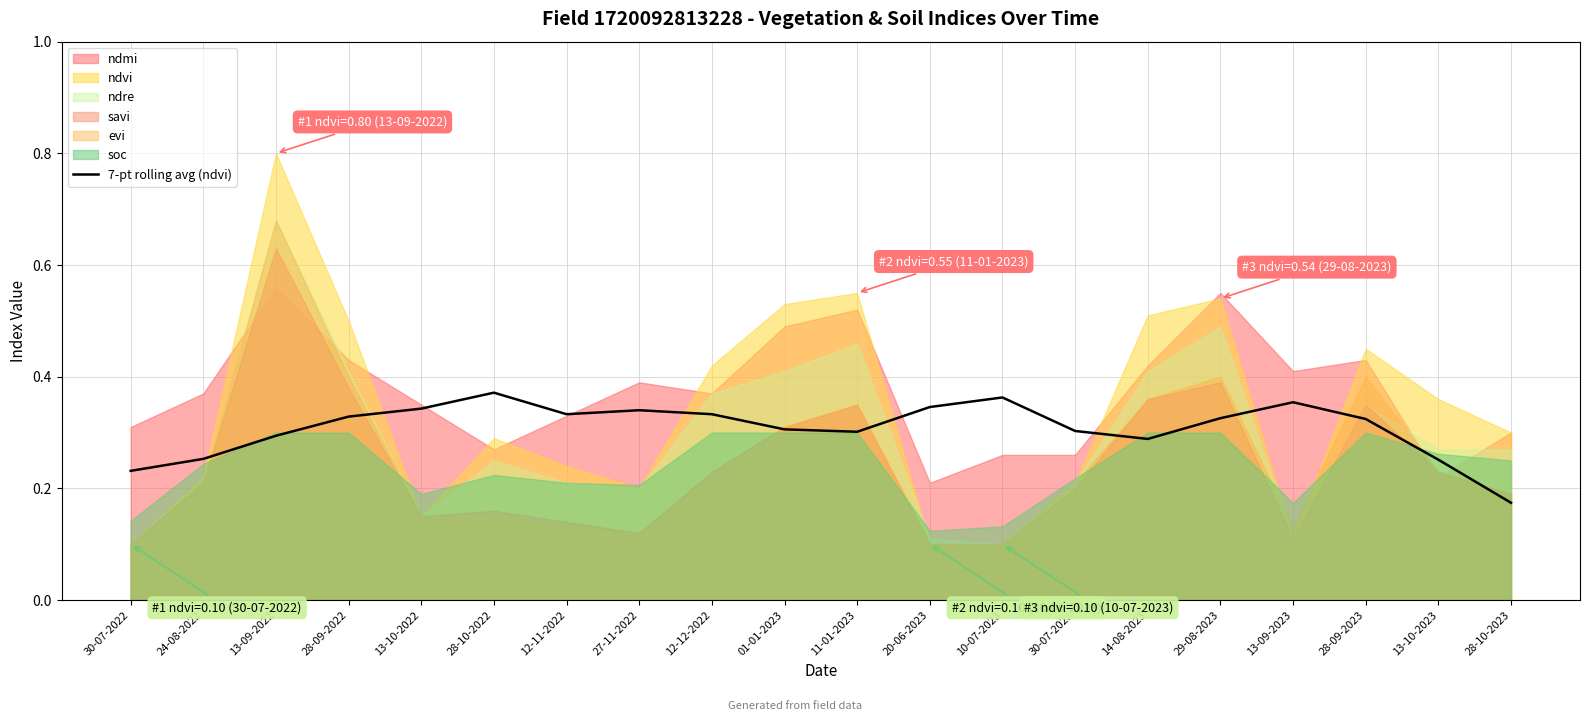

The value of 7-pt rolling avg (ndvi) at 28-10-2023 is 0.1. True or false?

False